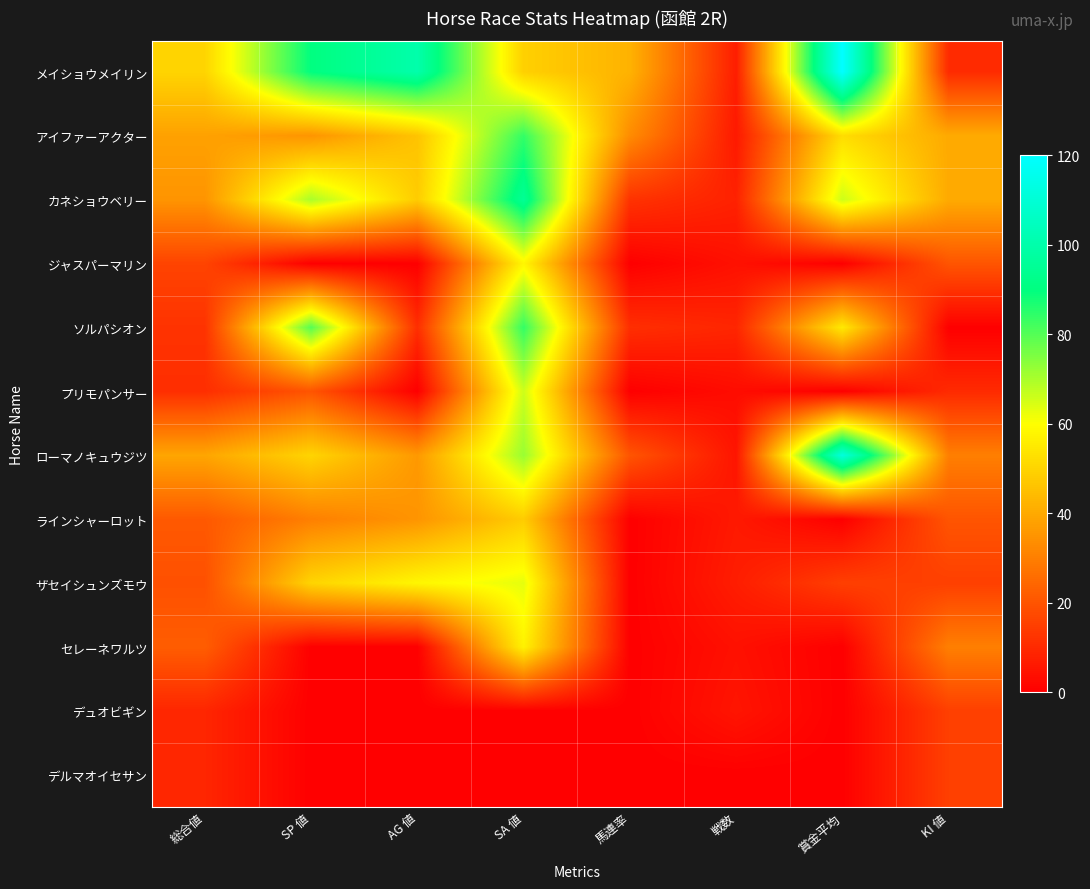

Which series has the largest total across all categories?

メイショウメイリン